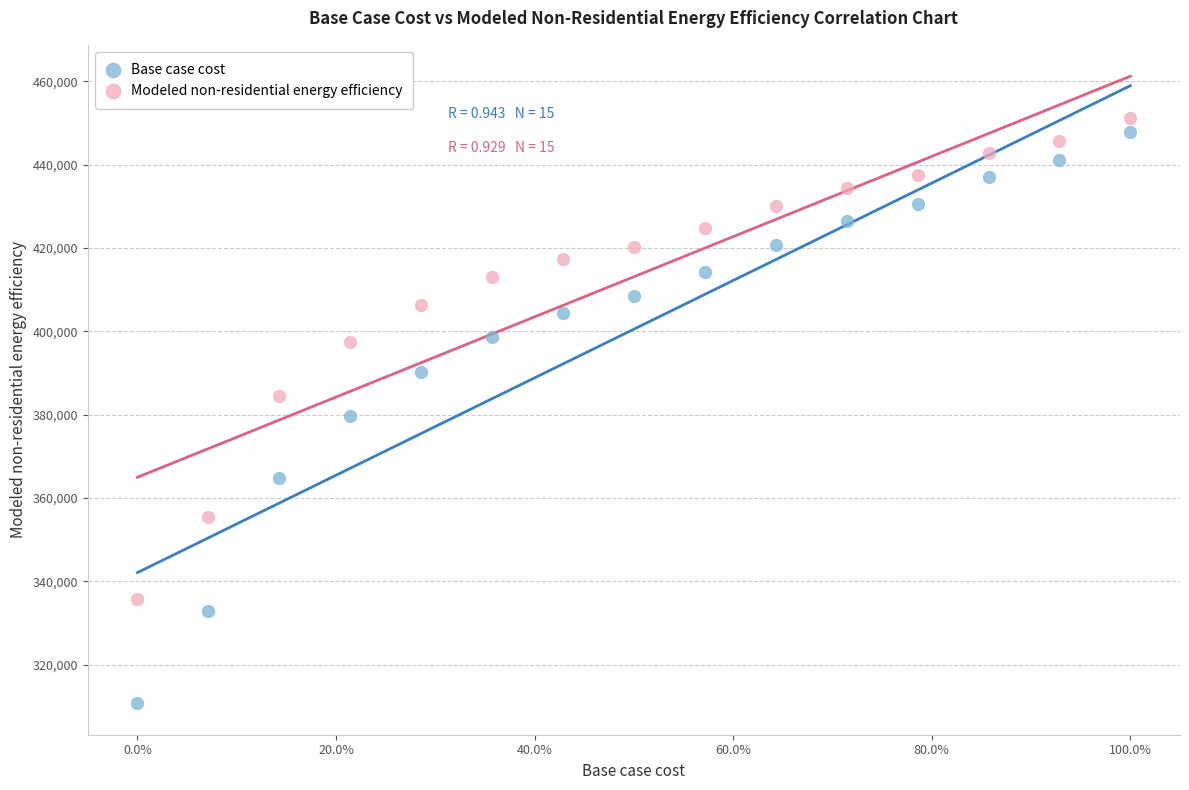

Across all data points, what is the range of Y values (max minus min)?

140370.6